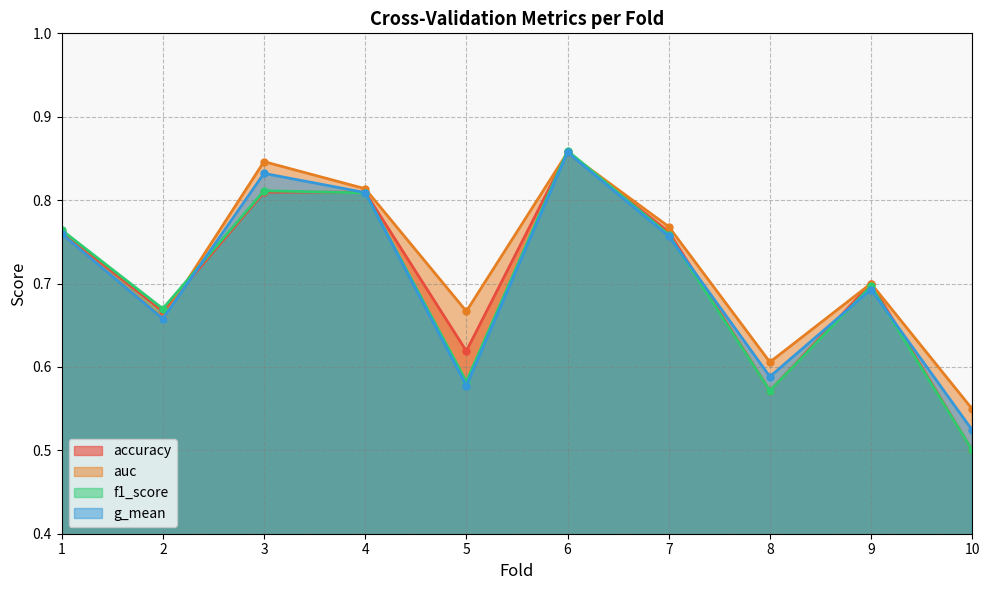

At which label is accuracy closest to 0?

10